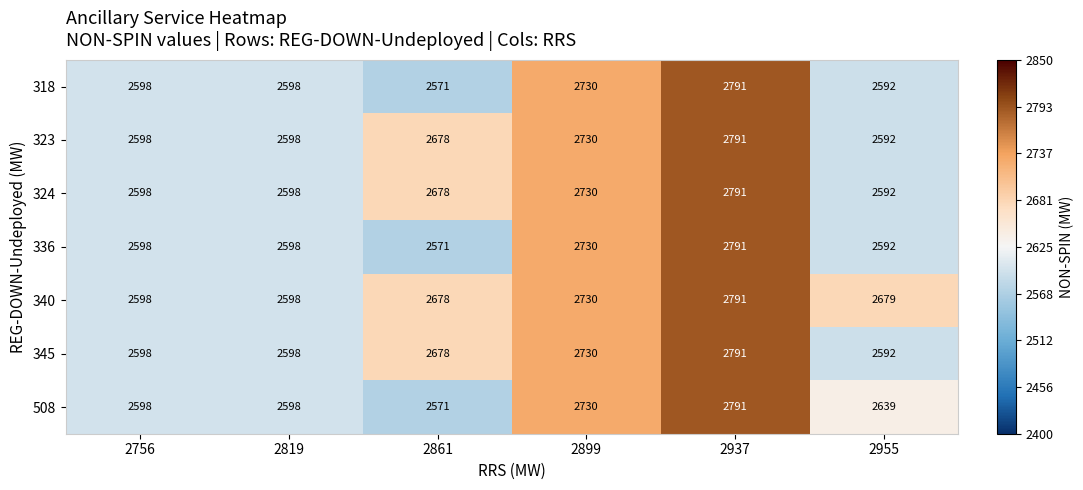

At which label does 336 reach its minimum?

2861